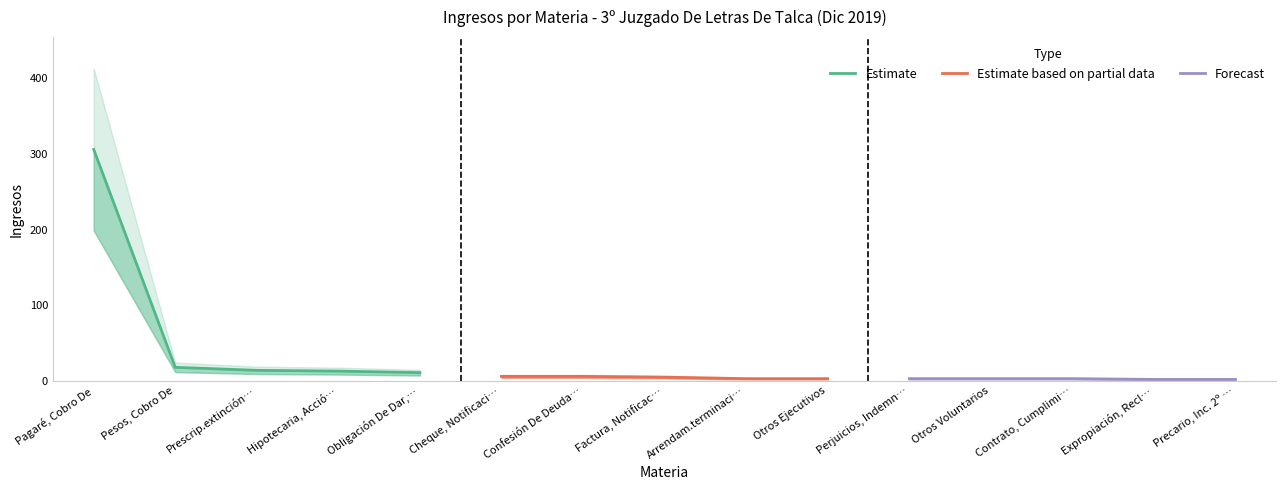

Reading right to left, what are all the values shown in this chart?

Estimate: 11	13	14	18	306
Estimate based on partial data: 3	3	5	6	6
Forecast: 2	2	3	3	3